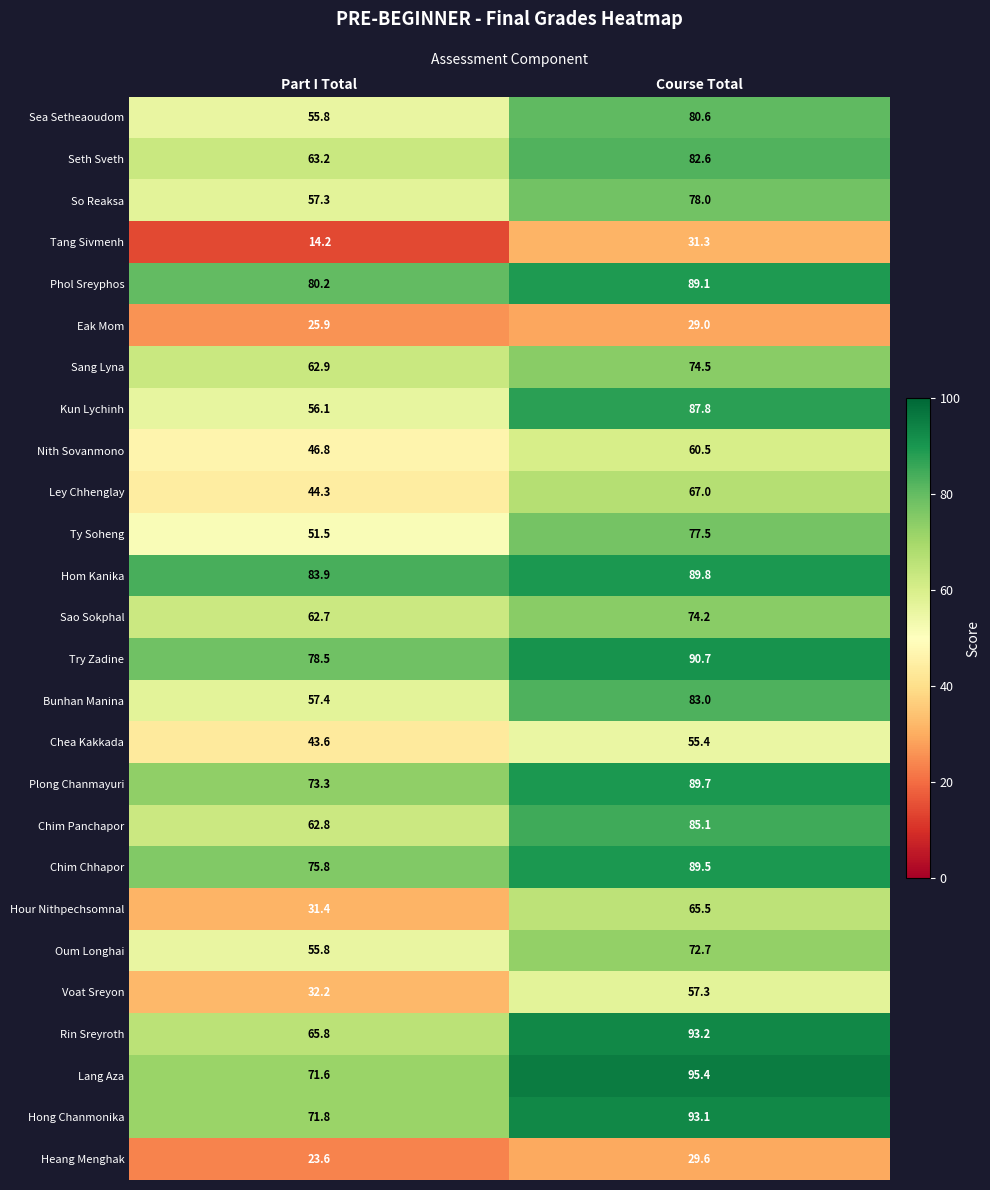

What is the spread (max minus min) of values at Part I Total?

69.7